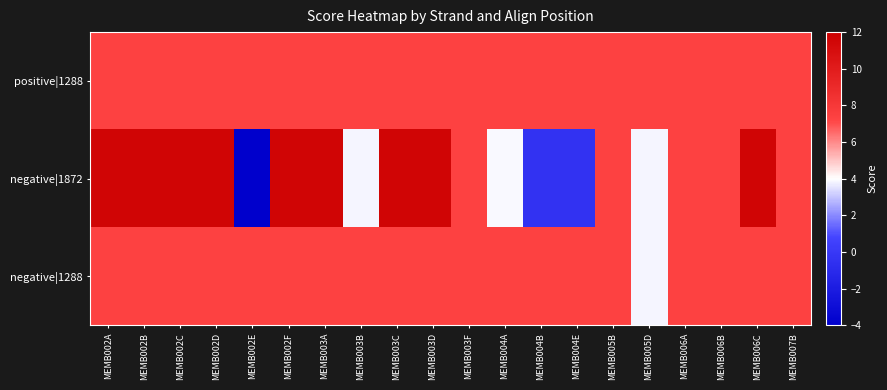

What is the total value across all series at MEMB003C?

26.3